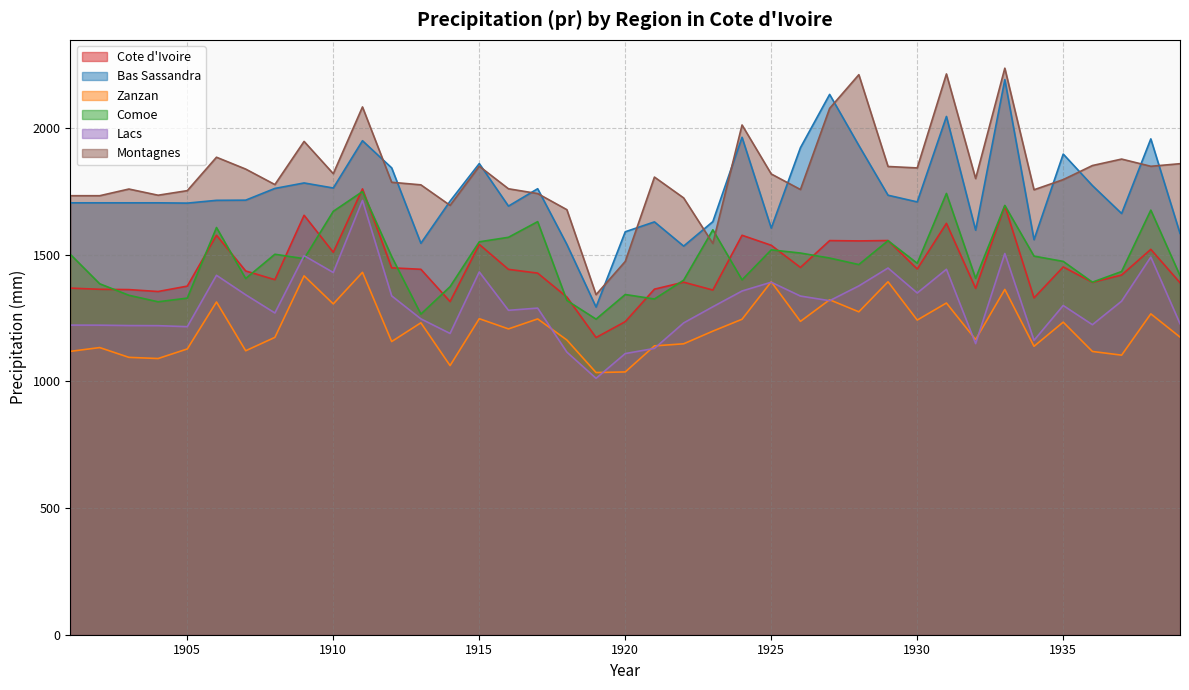

At which label does Bas Sassandra reach its minimum?

1919